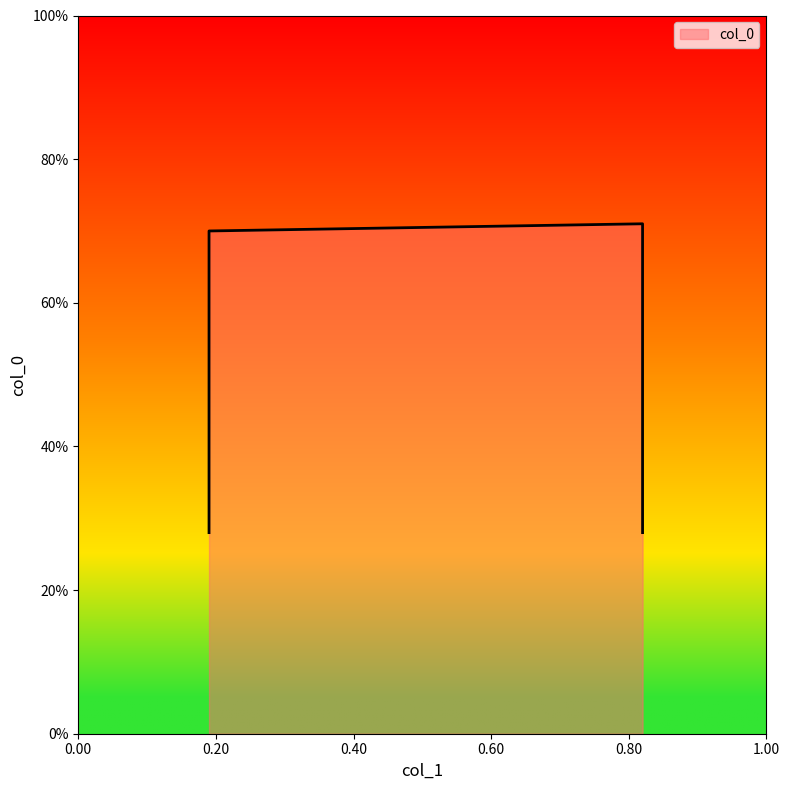

Does the chart have visible grid lines?

No